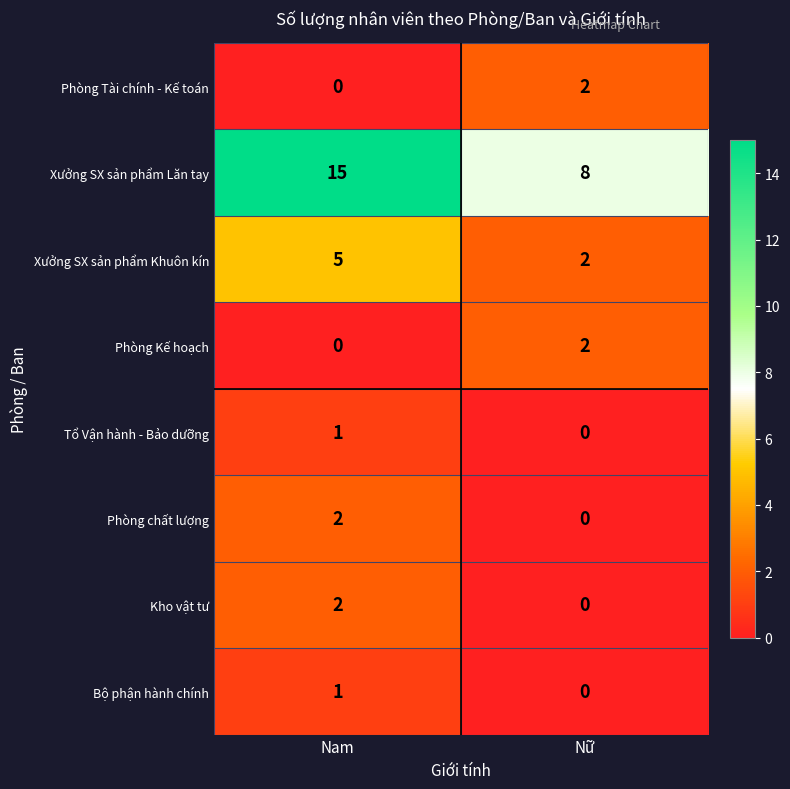

Which series has the largest range (max minus min)?

Xưởng SX sản phẩm Lăn tay